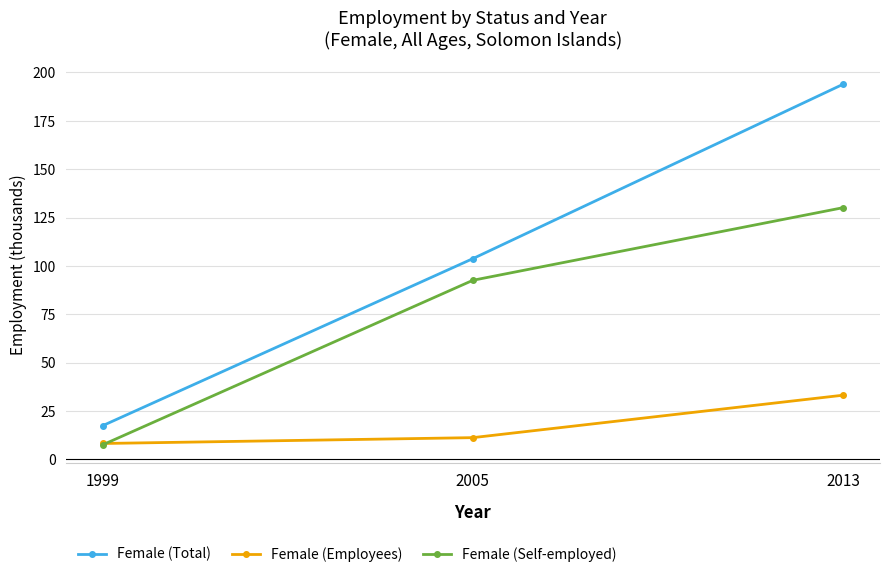

What is the value of the Female (Employees) point at the 2nd from the left?

11.2